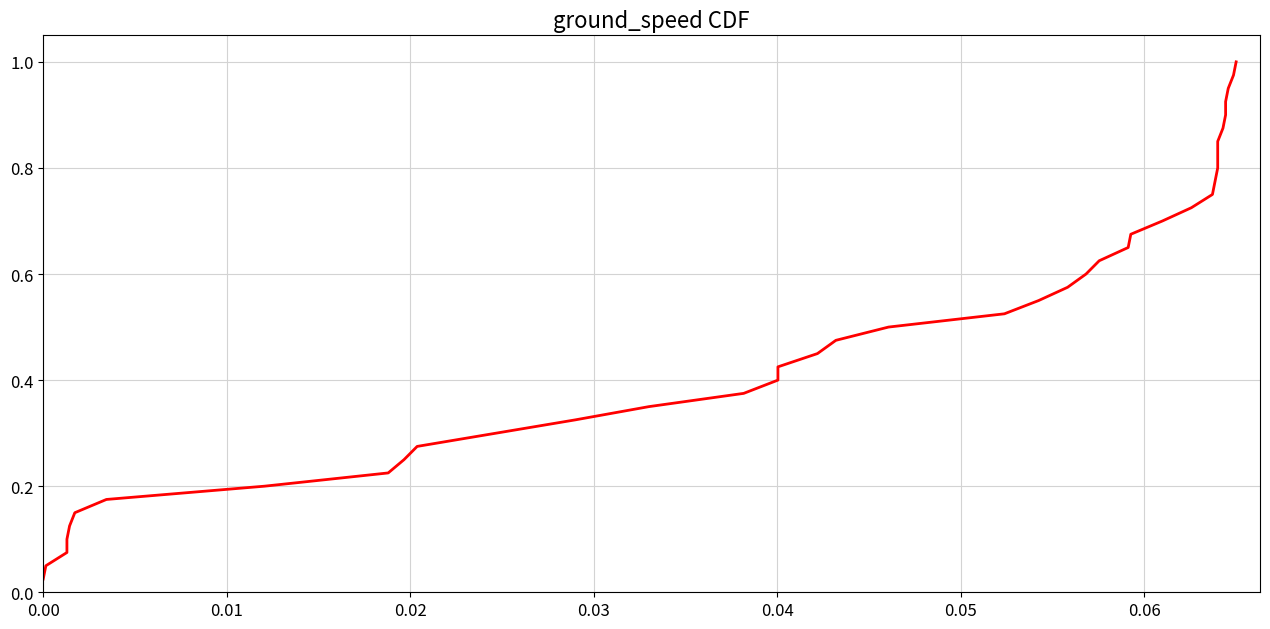

What is the sum of all values?

20.5